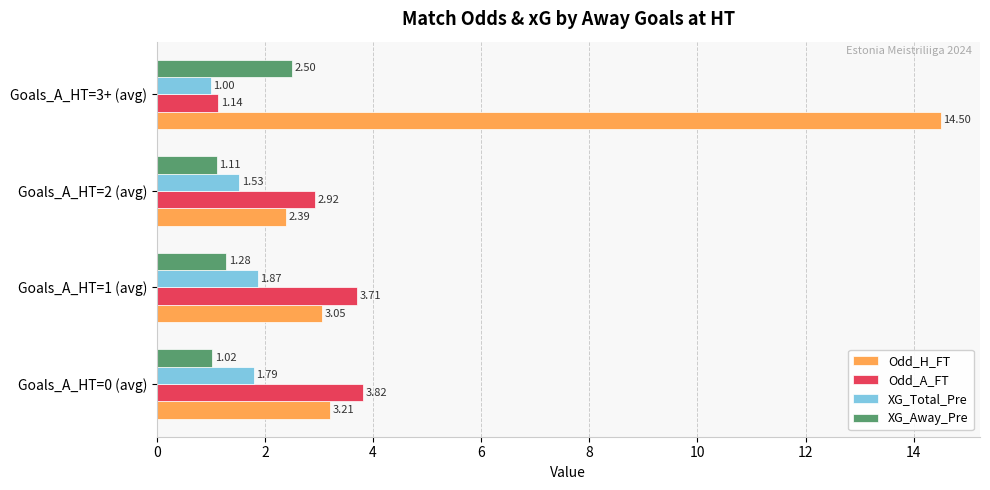

What is the difference between the maximum and minimum values in the Odd_H_FT series?

12.1